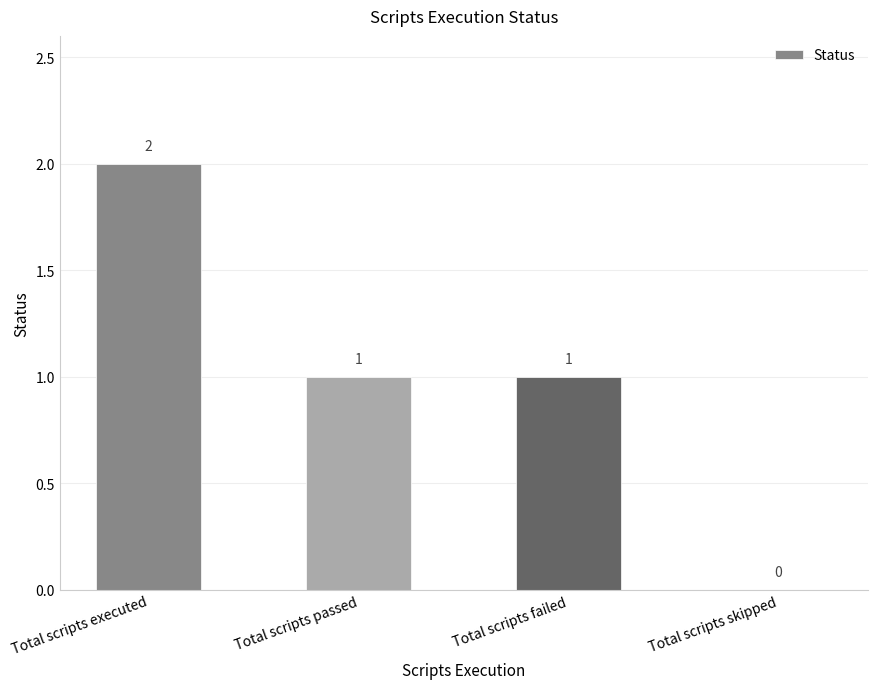

Approximately how many times larger is the value at Total scripts passed compared to Total scripts failed?

1.0